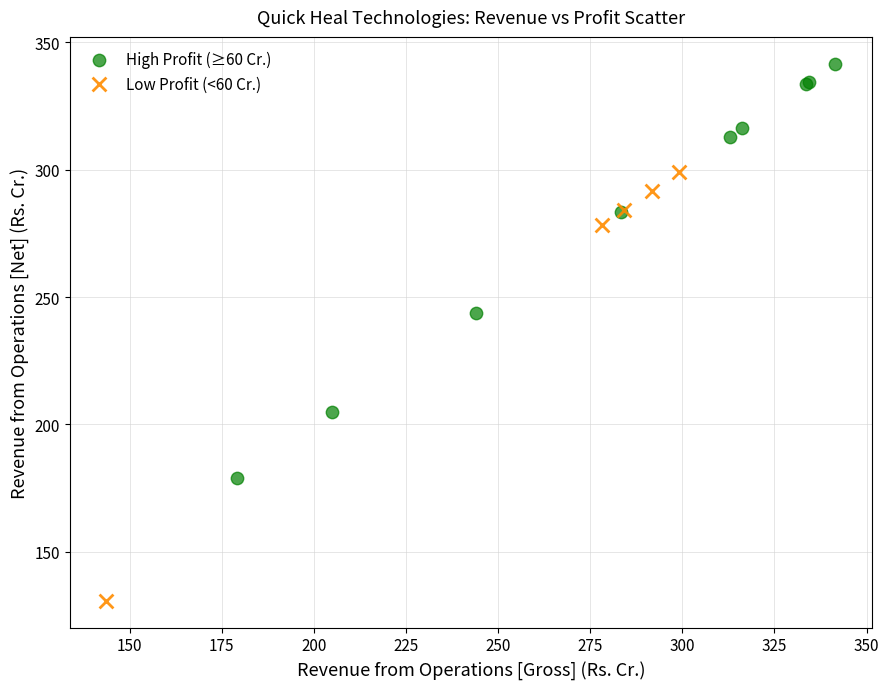

Which series contains the lowest Y value?

Low Profit (<60 Cr.)